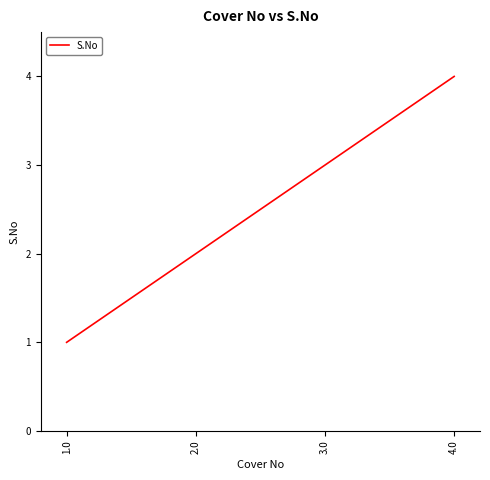

Which has a higher value, 4.0 or 2.0?

4.0